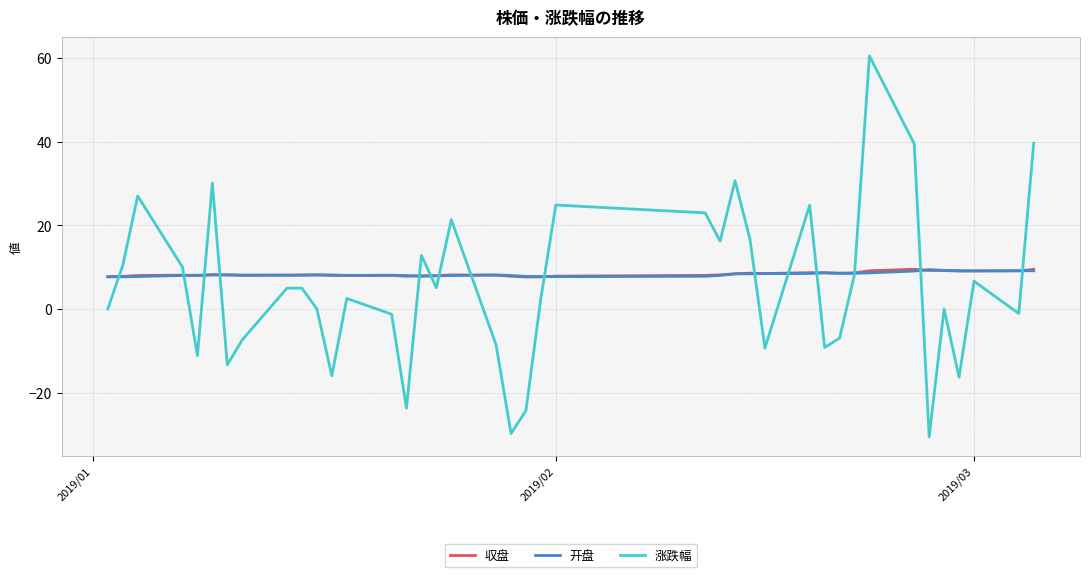

What is the highest value of the 涨跌幅 series?

60.5